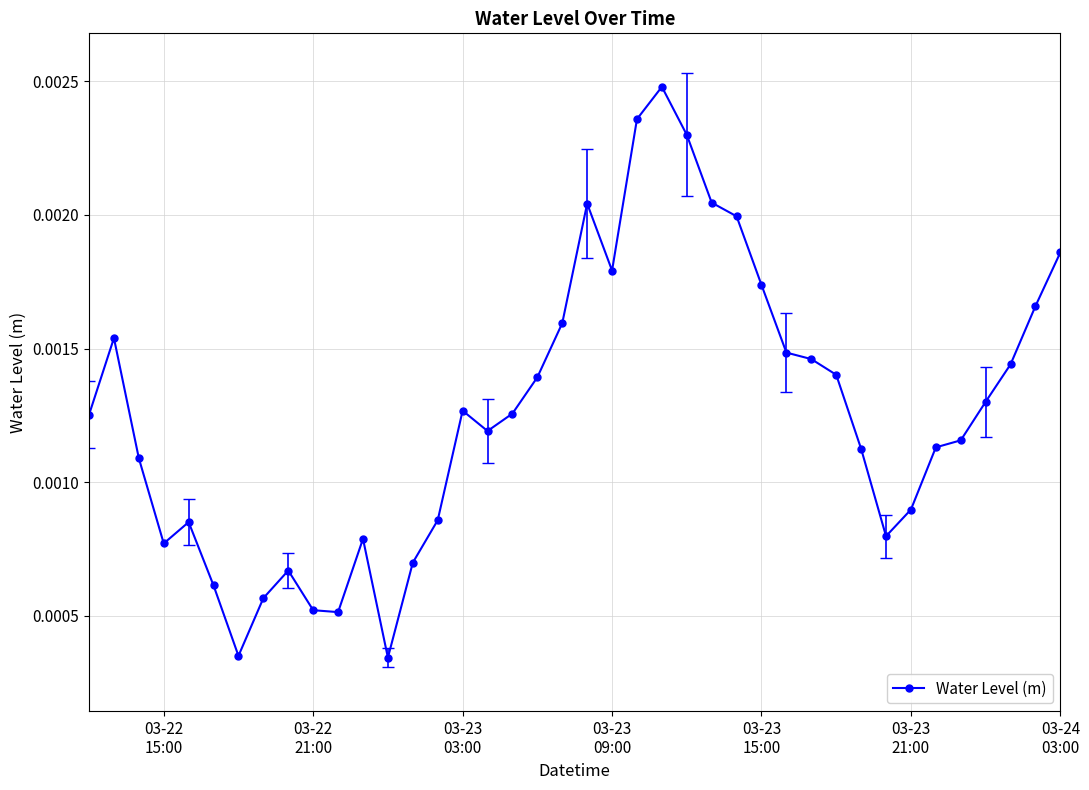

True or false: there are more than 1 points higher than both neighbors.

True